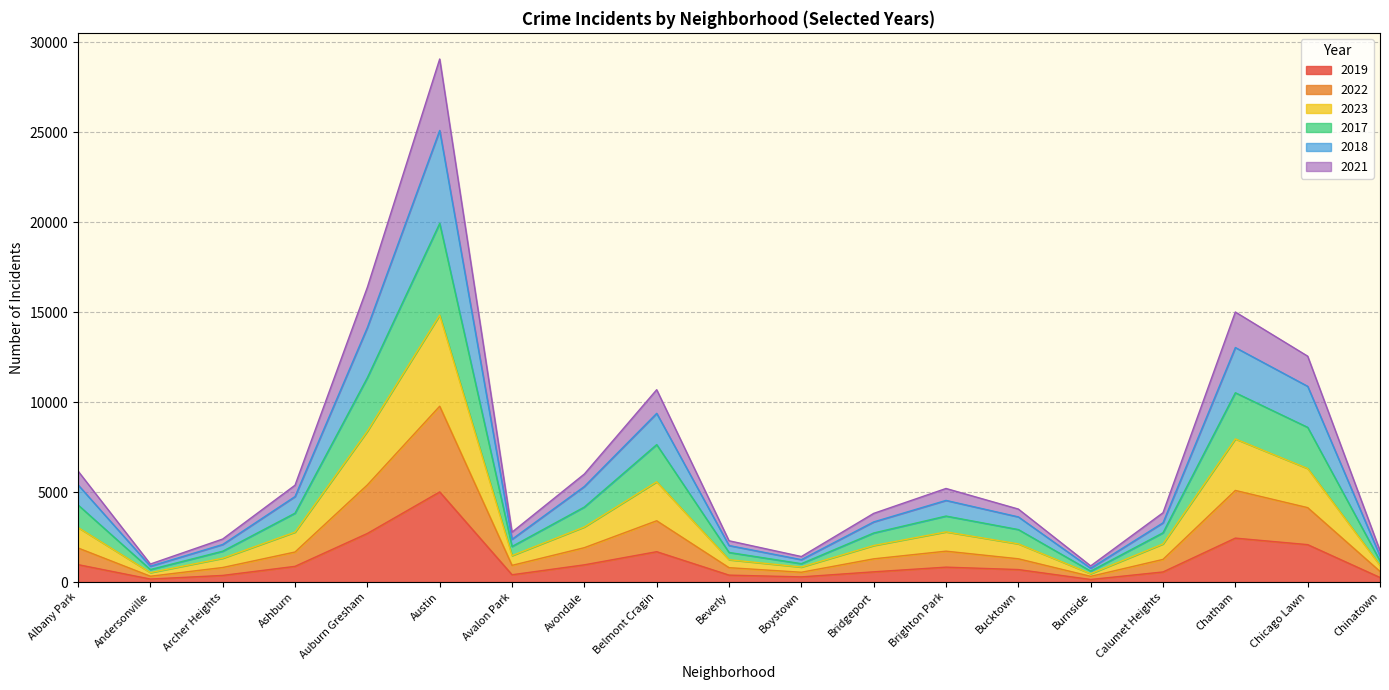

Rank the categories by 2018 value from highest to lowest.

Austin, Auburn Gresham, Chatham, Chicago Lawn, Belmont Cragin, Albany Park, Avondale, Ashburn, Brighton Park, Bucktown, Calumet Heights, Bridgeport, Avalon Park, Archer Heights, Beverly, Chinatown, Boystown, Andersonville, Burnside